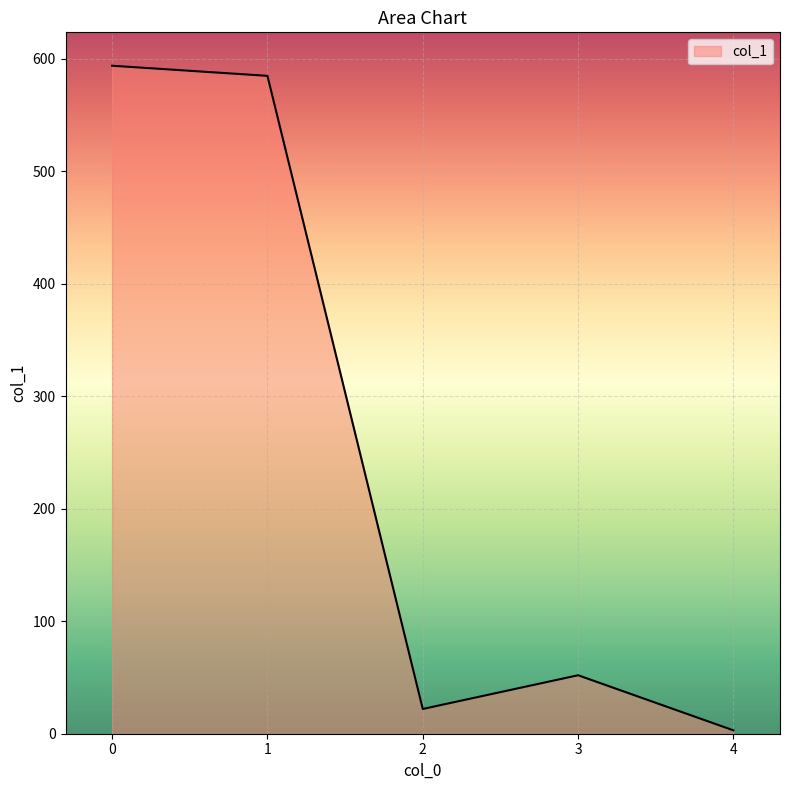

What is the difference between the second highest and minimum values?

582